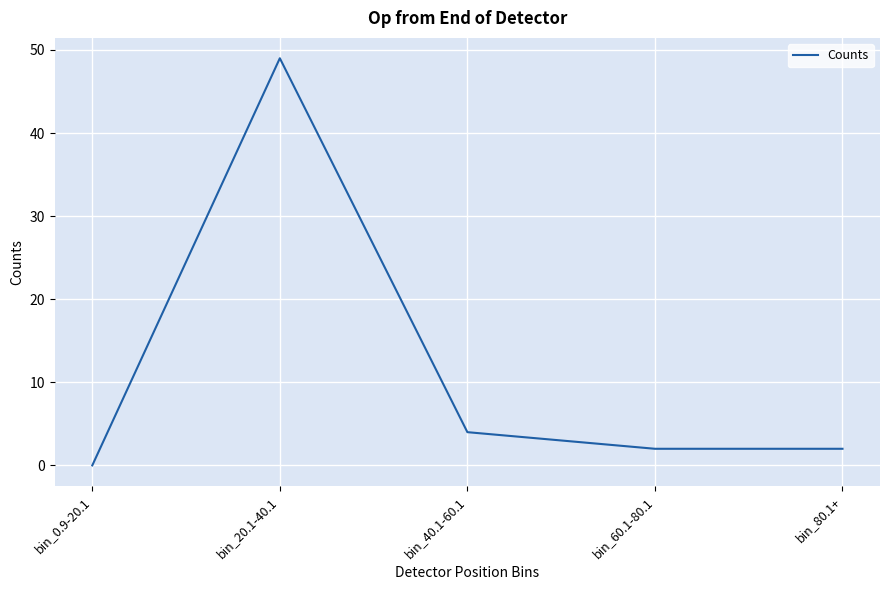

True or false: the data shows 2 at bin_40.1-60.1.

False